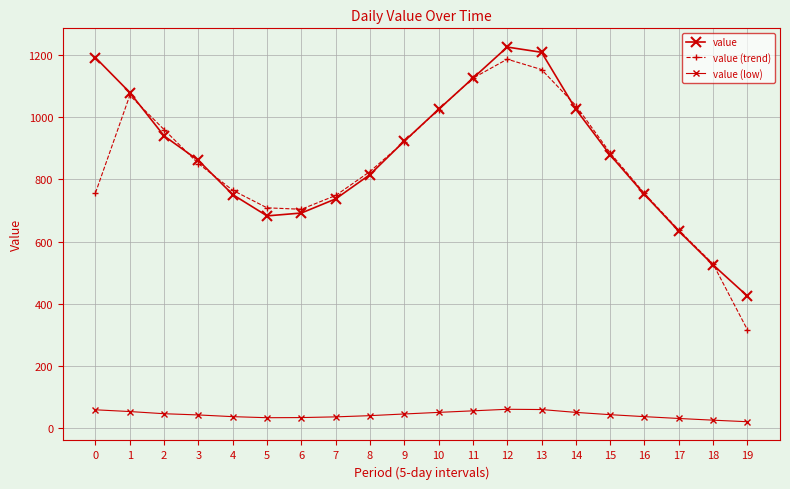

What is the average value of the value series?

874.6